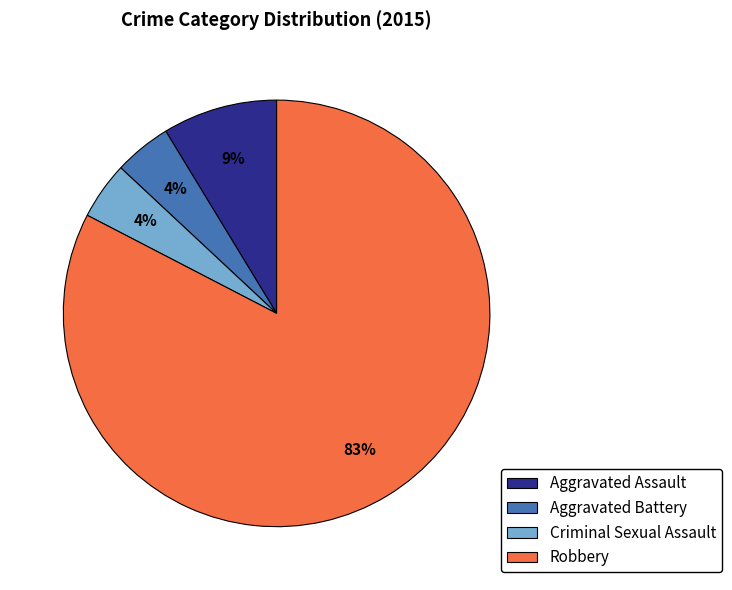

What is the ratio of the value at Aggravated Battery to the value at Criminal Sexual Assault?

1.0